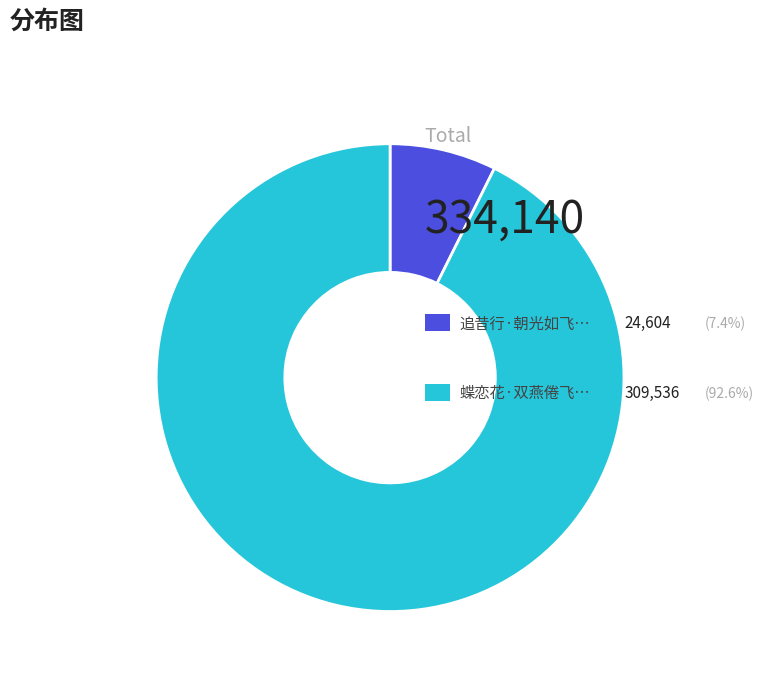

Is there a majority slice in this chart?

Yes